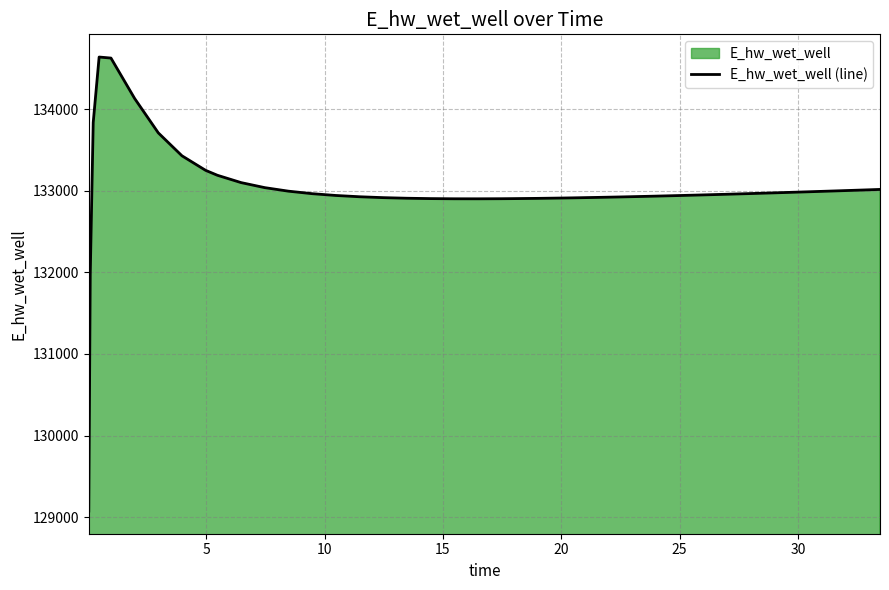

What is the difference between the maximum and minimum values?

5564.6